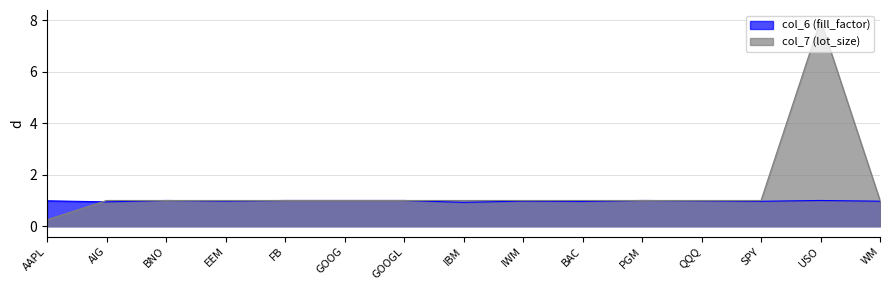

The value of col_7 (lot_size) at FB is 1.0. True or false?

True